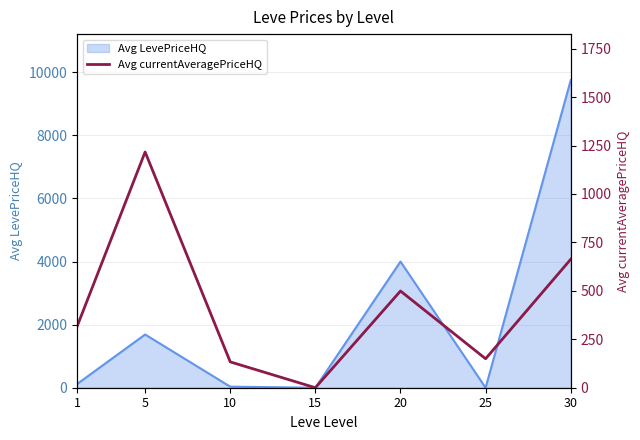

The value at 15 is 0.0. True or false?

True